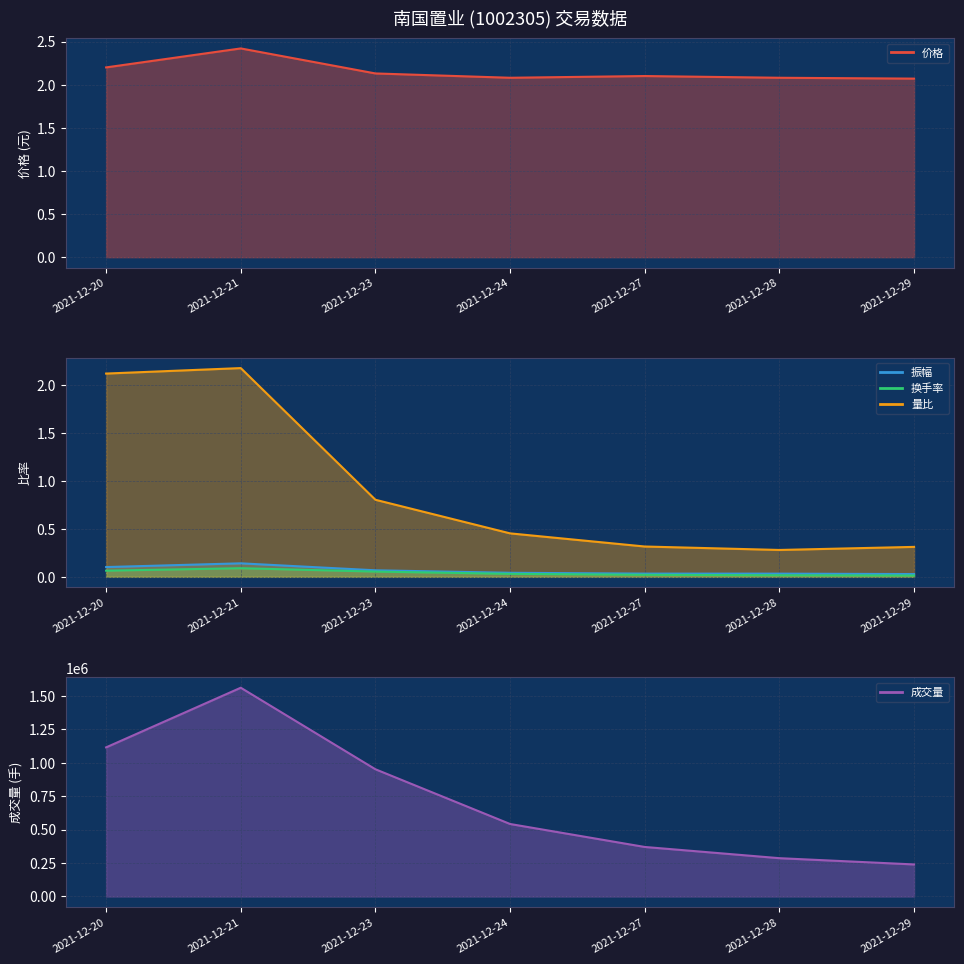

Which series has the largest total across all categories?

成交量